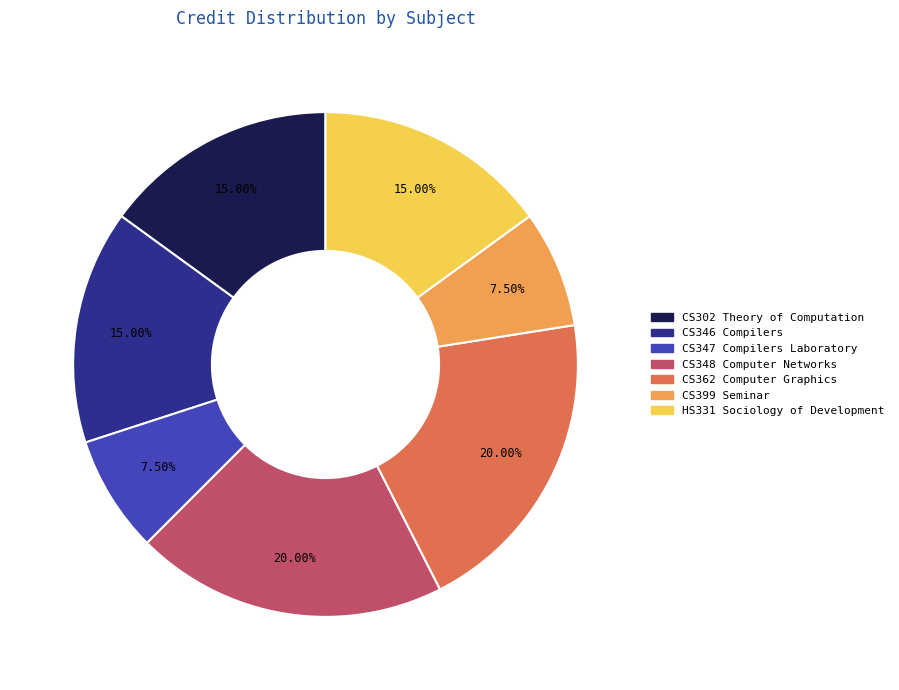

What percentage is the CS346 Compilers slice, to the nearest percent?

15%